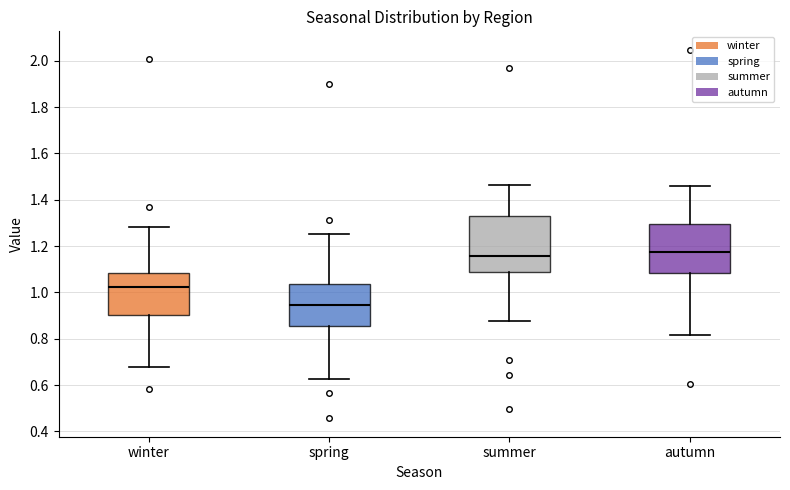

Reading left to right, read every box against the y-axis: the position of its median line, the range the box covers, and the ends of its whiskers. The values are not printed on the chart, so give them approximately, as read against the axis.

winter: median 1.02, box 0.90 to 1.08, whiskers 0.68 to 1.28
spring: median 0.94, box 0.86 to 1.04, whiskers 0.62 to 1.26
summer: median 1.16, box 1.08 to 1.32, whiskers 0.88 to 1.46
autumn: median 1.18, box 1.08 to 1.30, whiskers 0.82 to 1.46